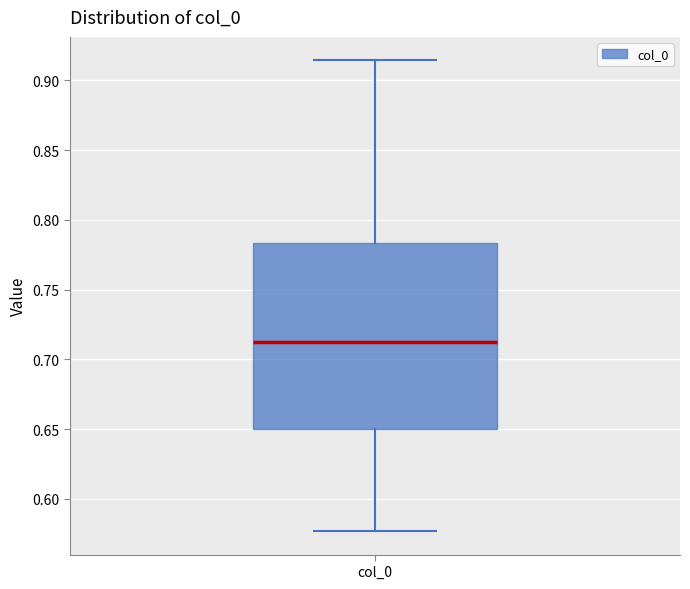

Read this box plot against the y-axis: the position of the median line, the range covered by the box, and the ends of both whiskers. The values are not printed on the chart, so give them approximately, as read against the axis.

median 0.715, box 0.650 to 0.785, whiskers 0.575 to 0.915